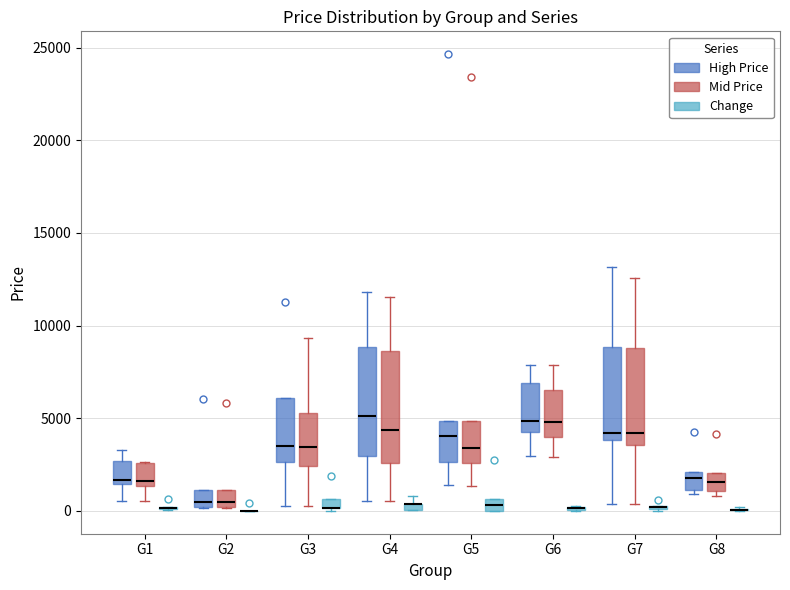

Where is the lower edge of the box for G3 (Change) on the y-axis? The values are not printed on the chart, so give them approximately, as read against the axis.

0